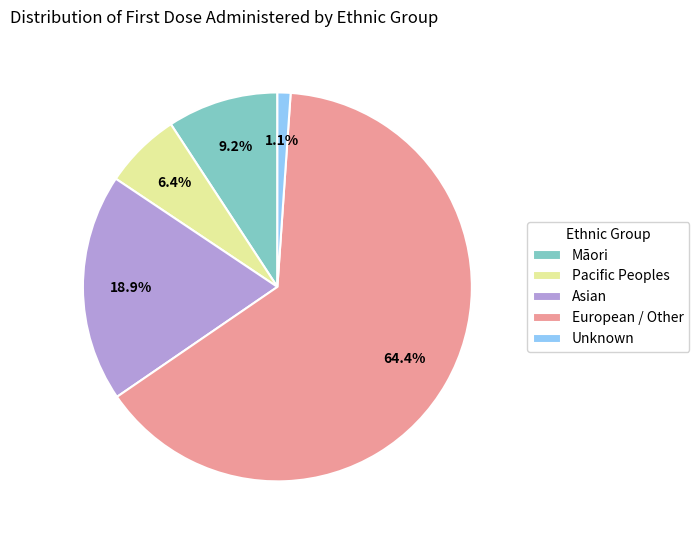

What is the majority slice?

European / Other